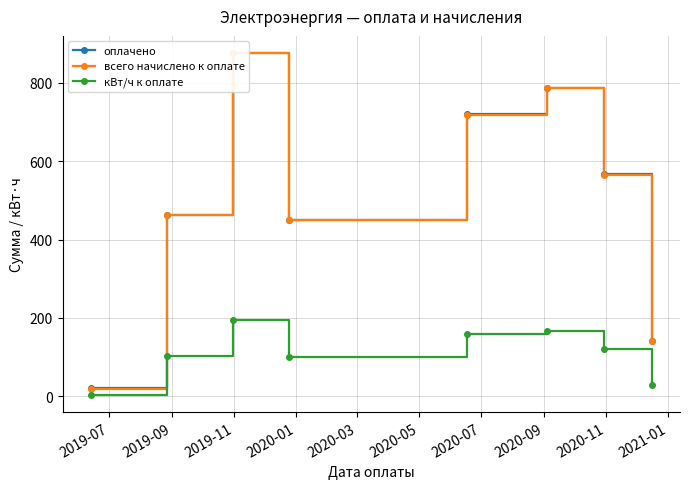

How many interior local peaks does the кВт/ч к оплате series have?

2